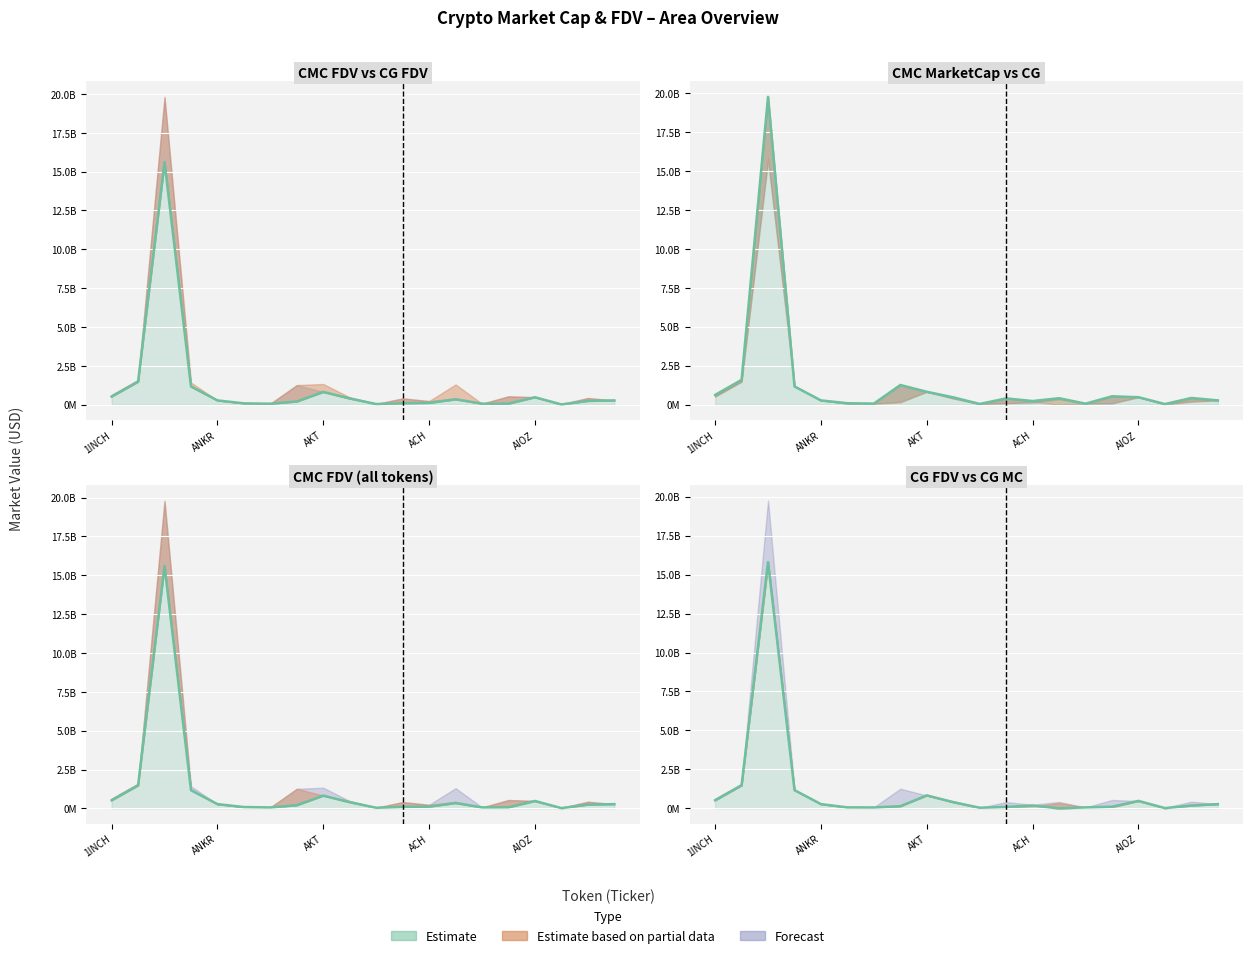

Is it true that the value at 10 is 66046658?

False